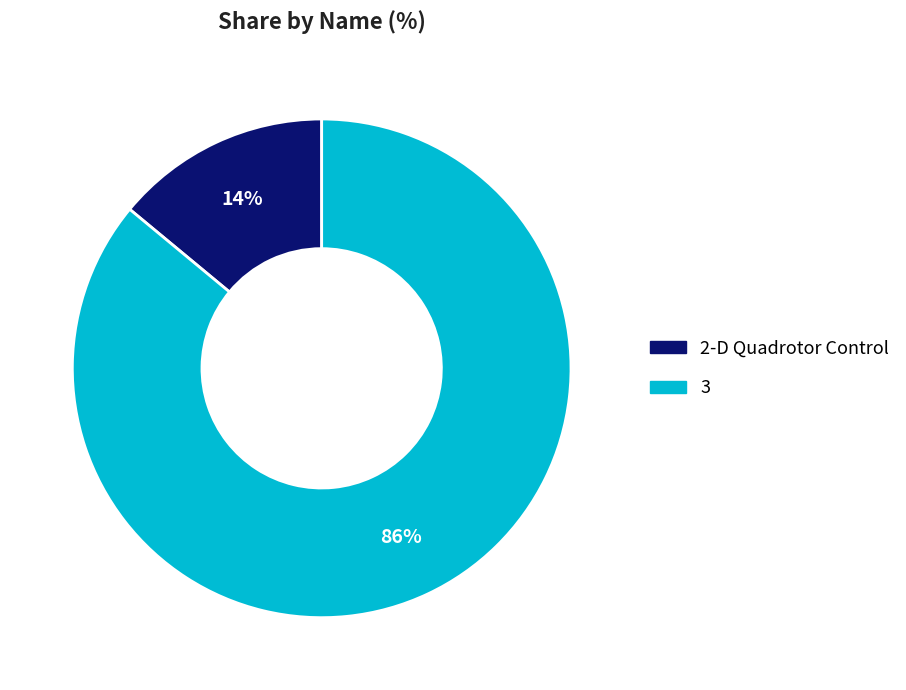

Is there a majority slice in this chart?

Yes